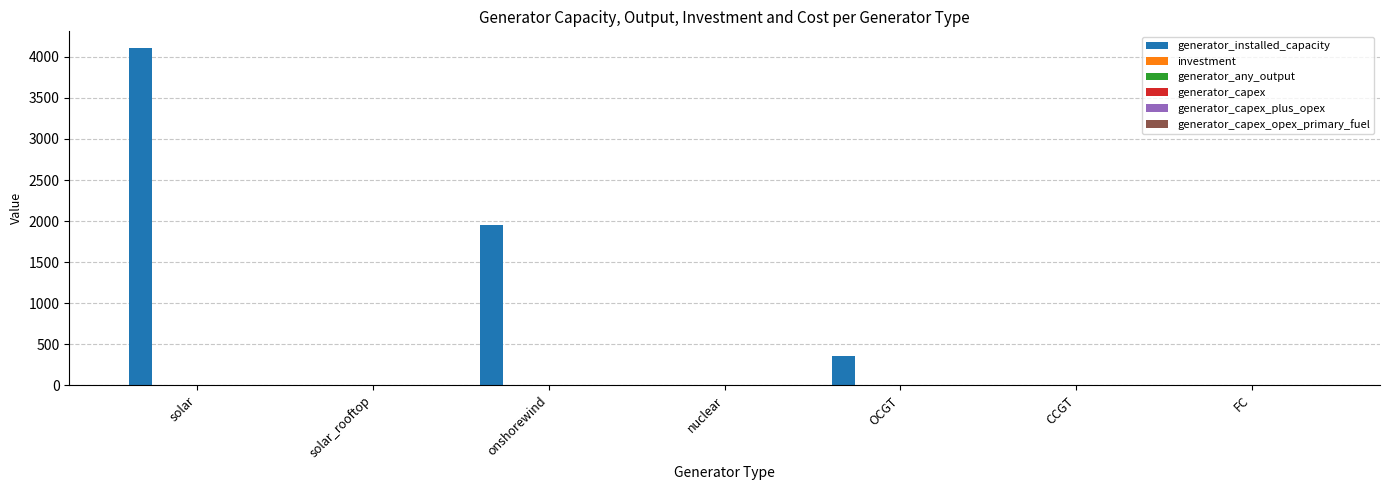

Are the bars horizontal?

No